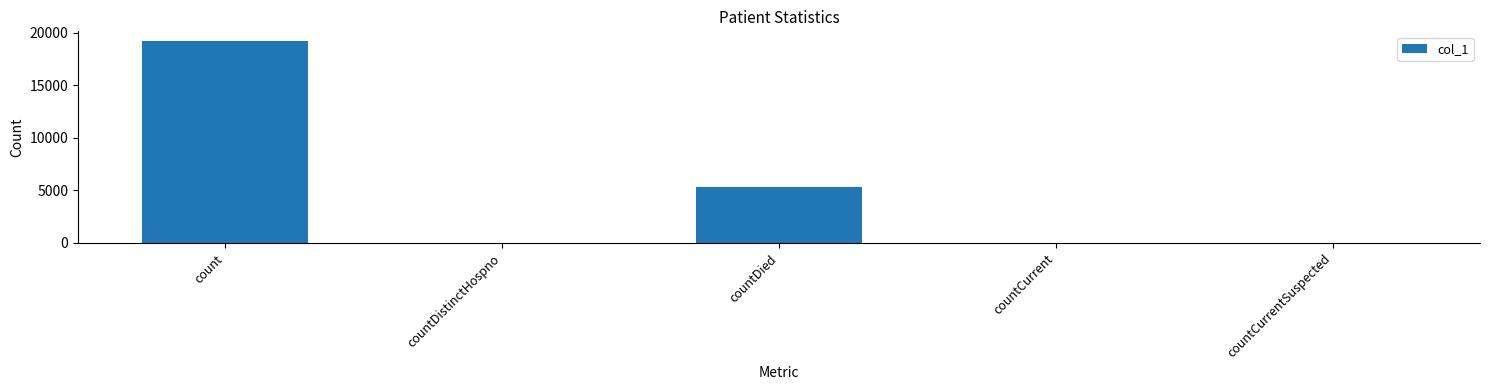

The value at countDied is 8115. True or false?

False